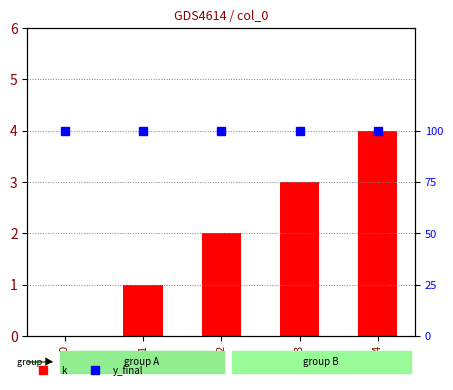

The value of y_final at 1 is 2. True or false?

False